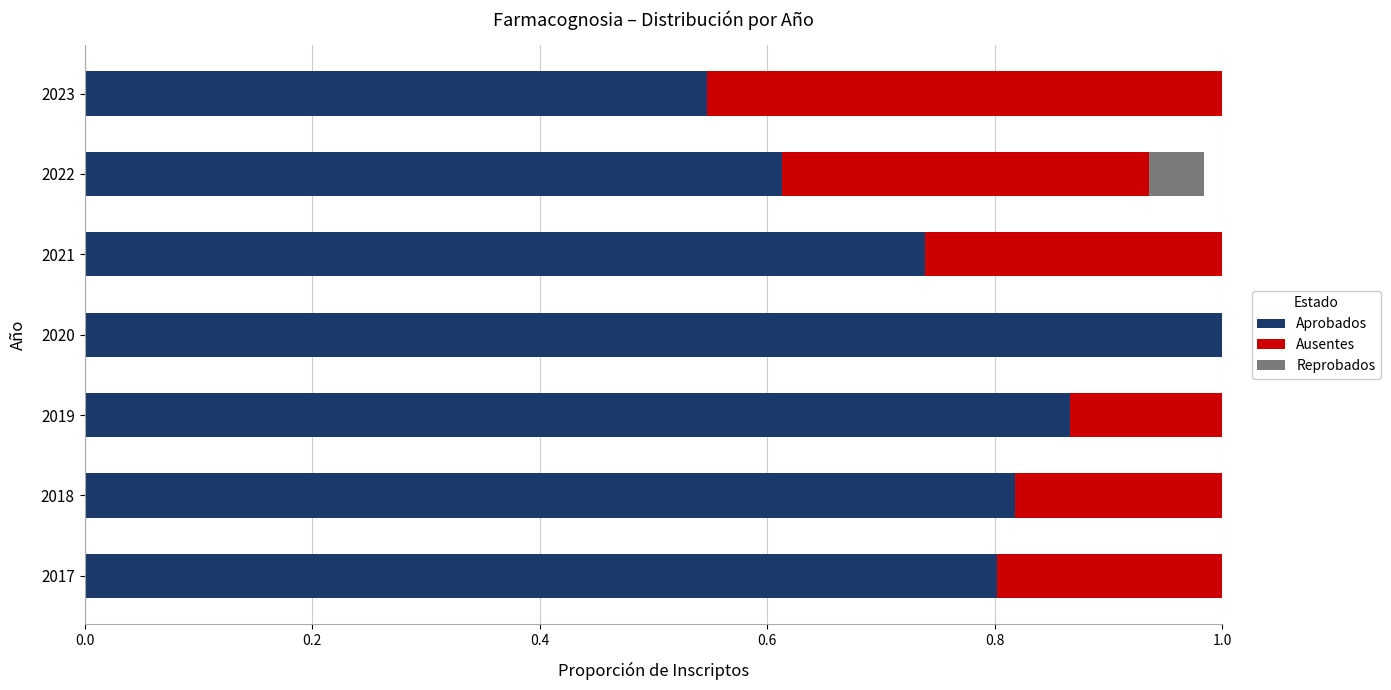

What is the total value across all series at 2022?

1.0